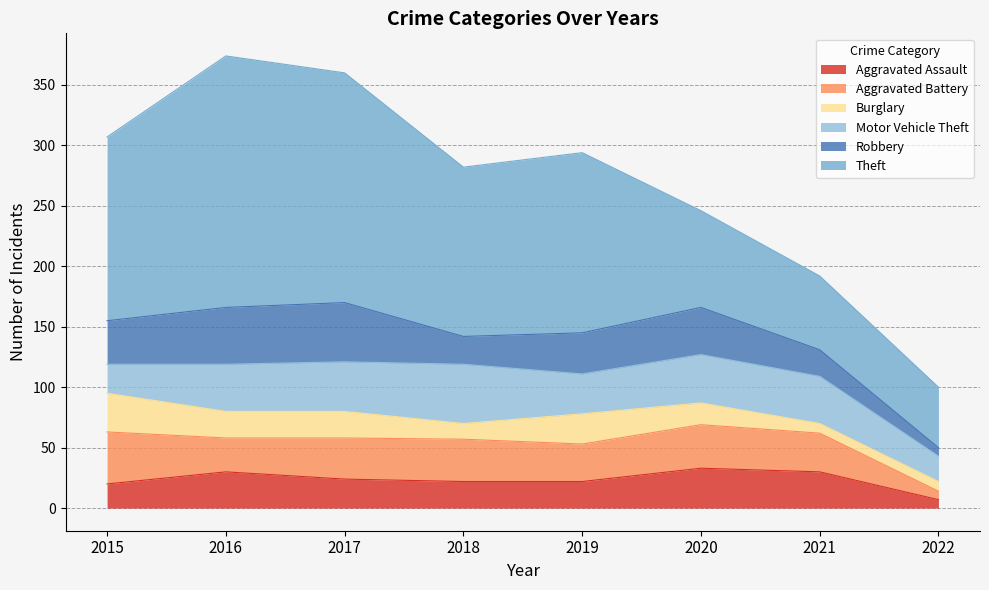

At which label does Burglary first exceed 22?

2015